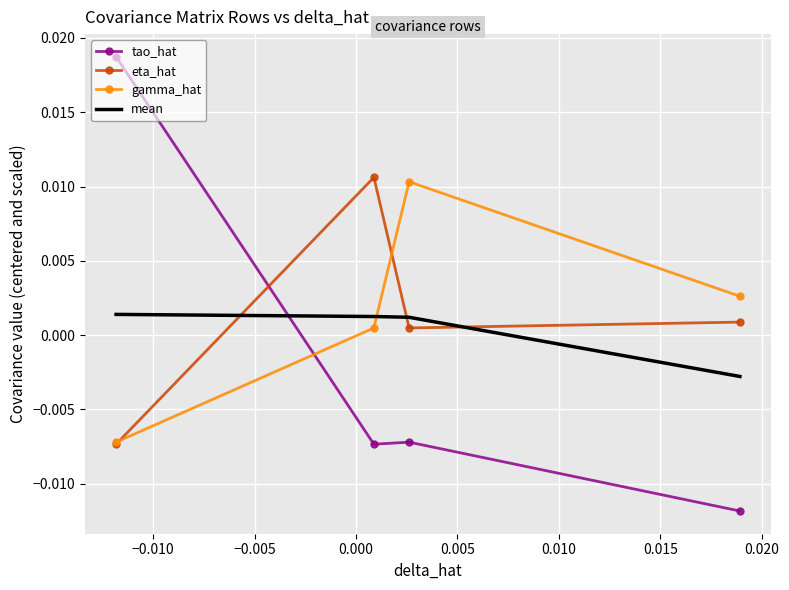

What are all the series names shown in the legend?

tao_hat, eta_hat, gamma_hat, mean